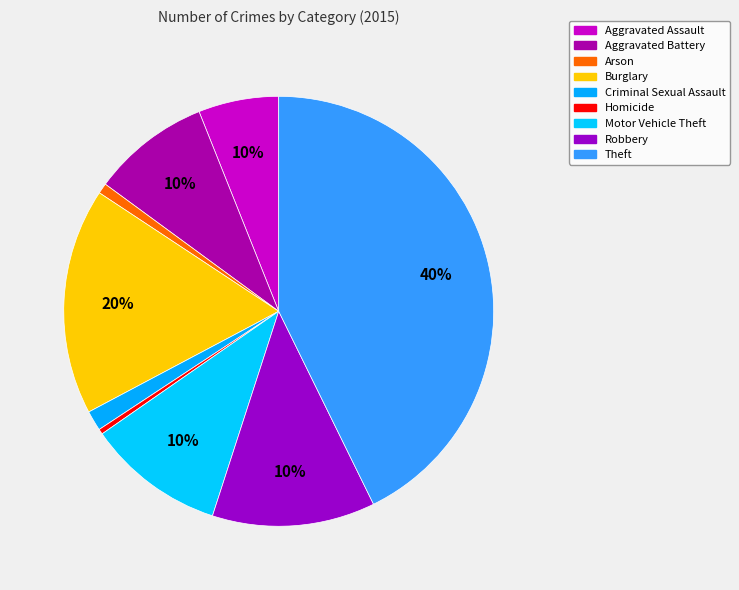

Which slice is the smallest?

Homicide